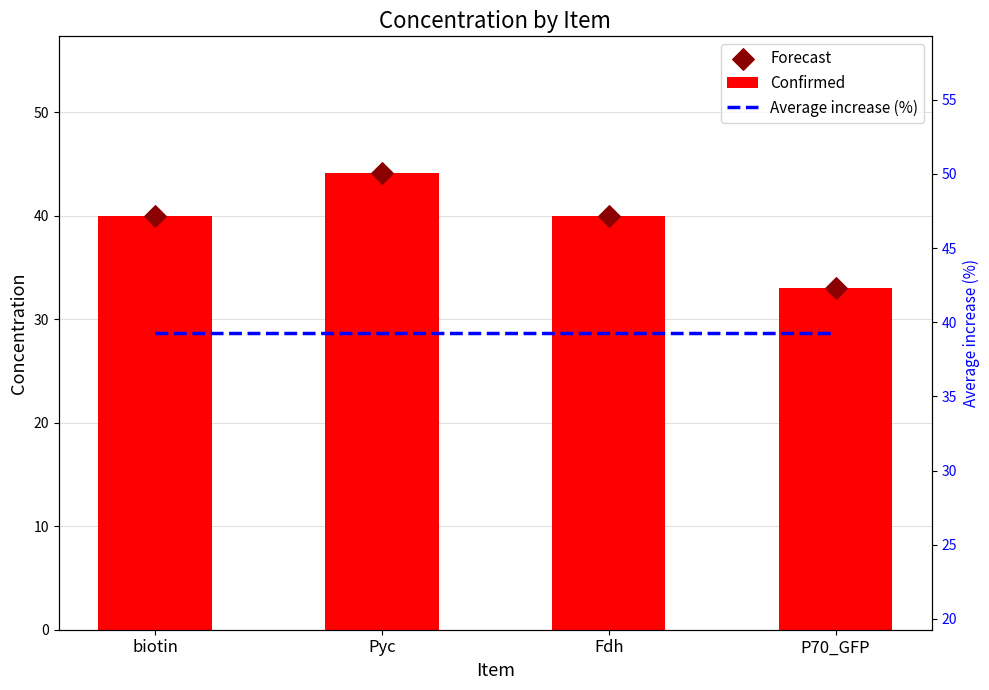

Which series has the largest total across all categories?

Confirmed